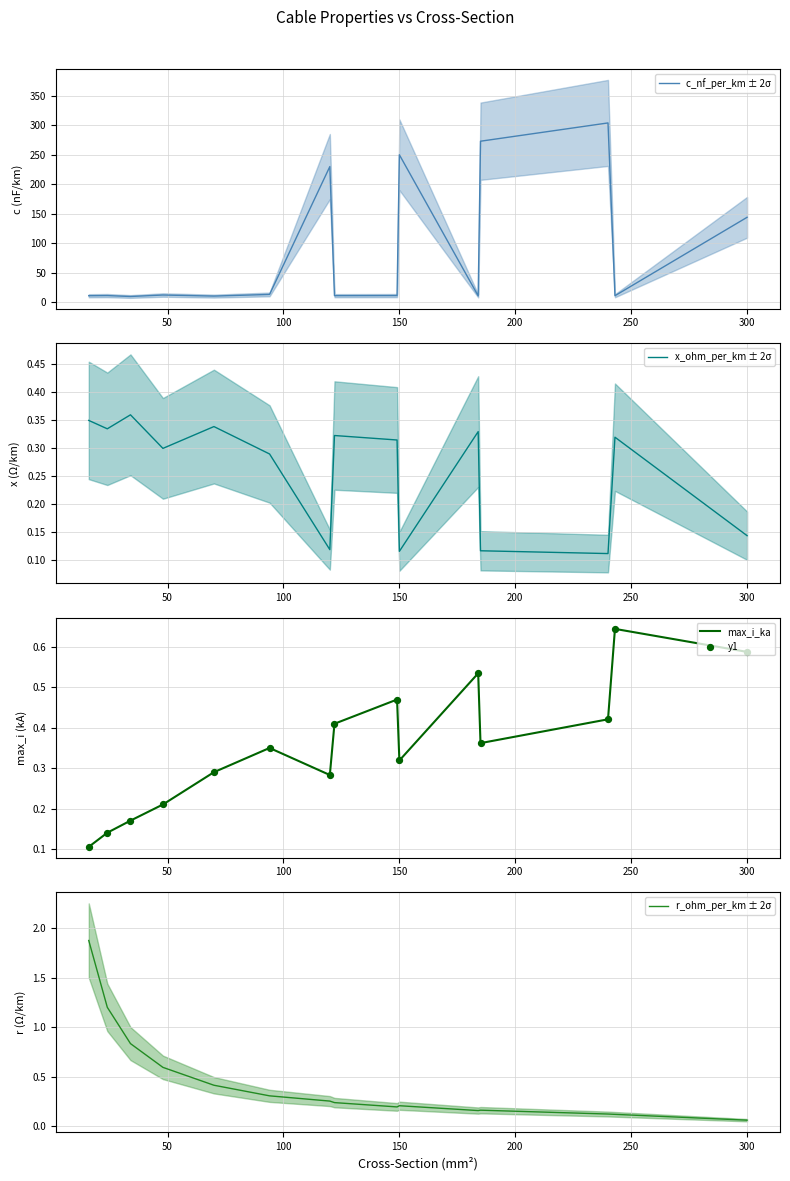

What are all the series names shown in the legend?

c_nf_per_km ± 2σ, x_ohm_per_km ± 2σ, max_i_ka, y1, r_ohm_per_km ± 2σ